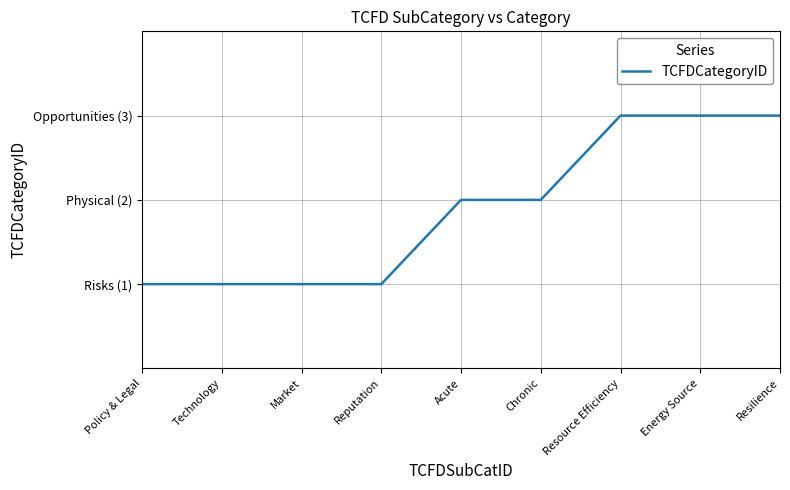

True or false: the data has more than 0 interior local peaks.

False